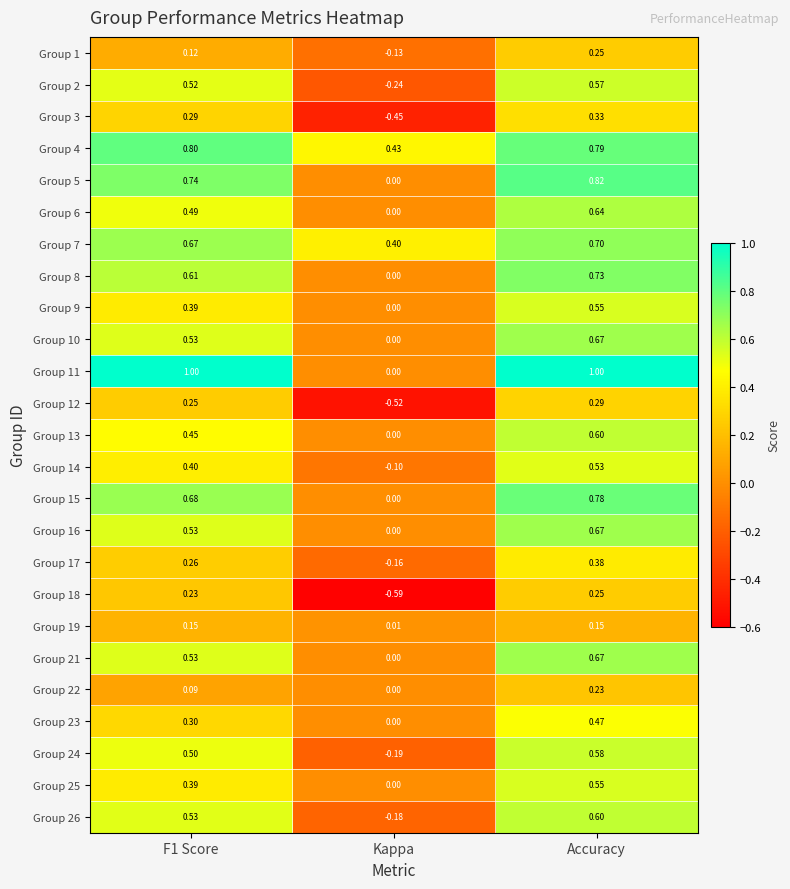

At which category is the sum across all series the highest?

Accuracy